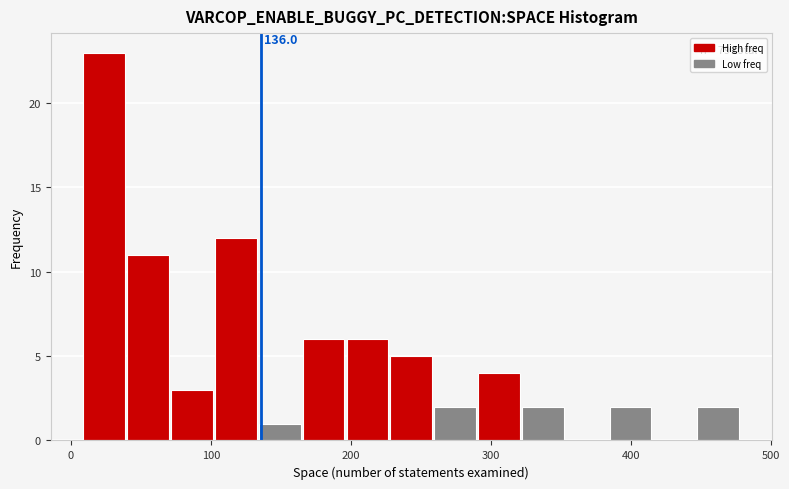

Around what value on the x-axis is the tallest bar? Give the approximate position of its centre, as read against the axis.

20